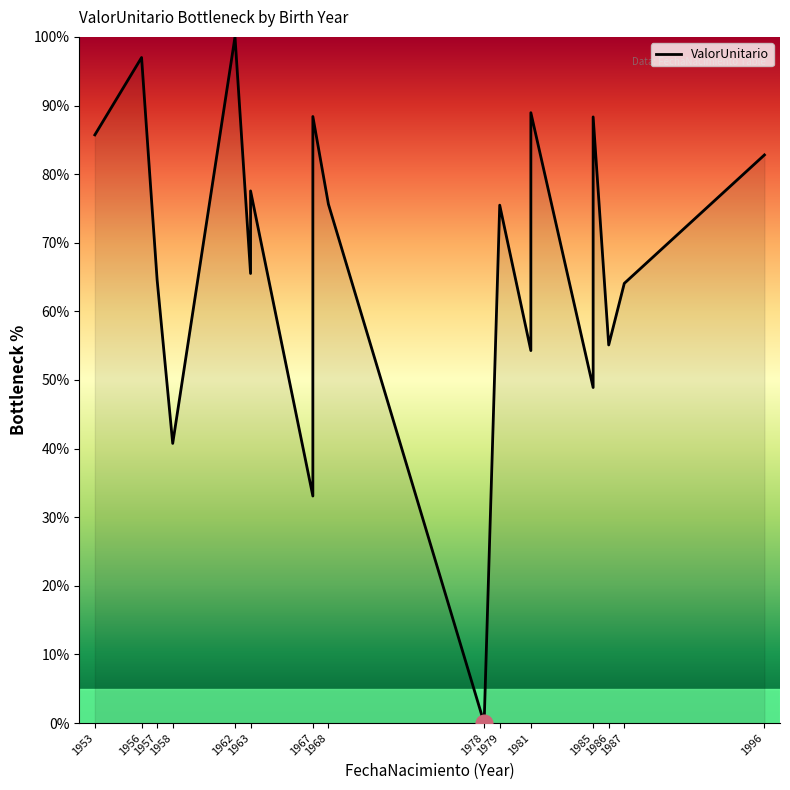

How many series are shown in this chart?

1